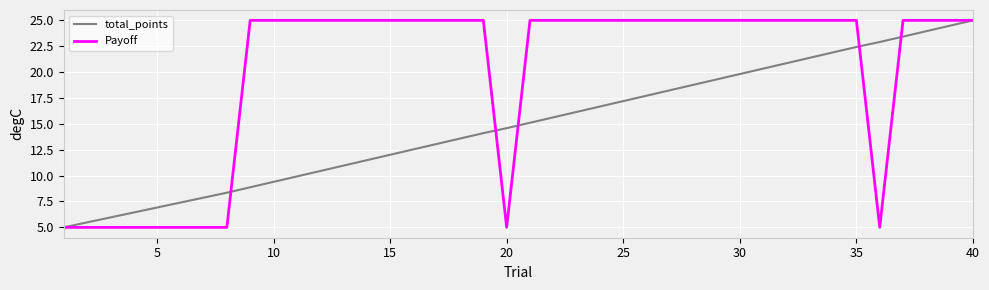

What is the minimum value shown in the chart?

5.0